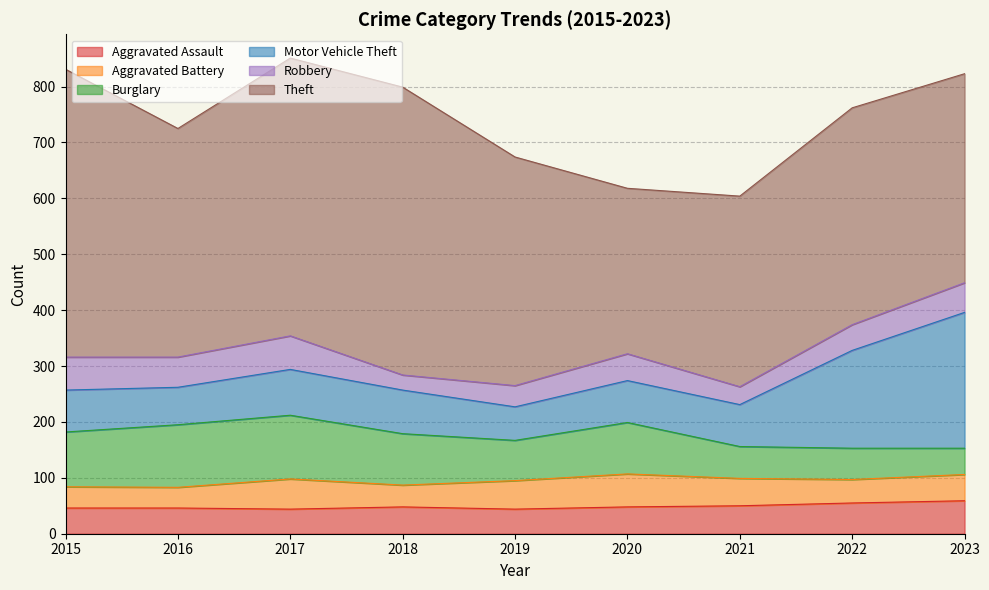

The Robbery series shows 56 at 2019. True or false?

False